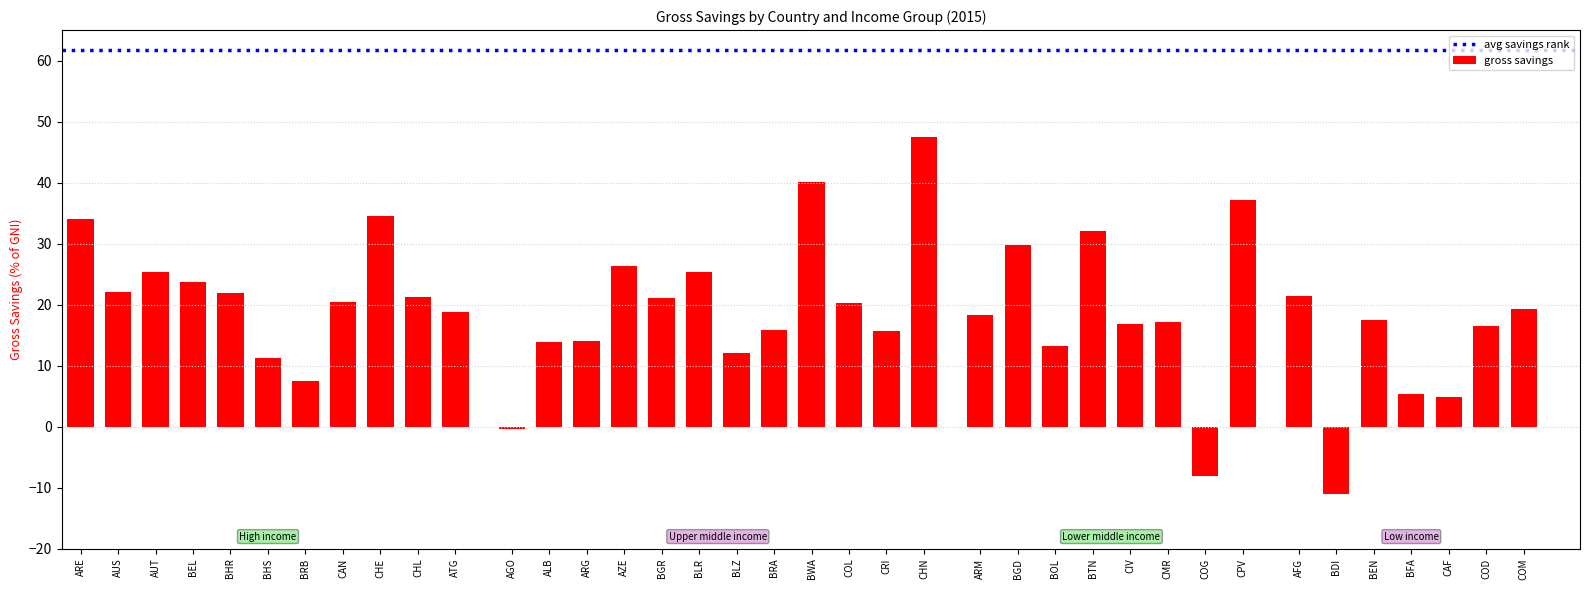

What is the average value?

19.0